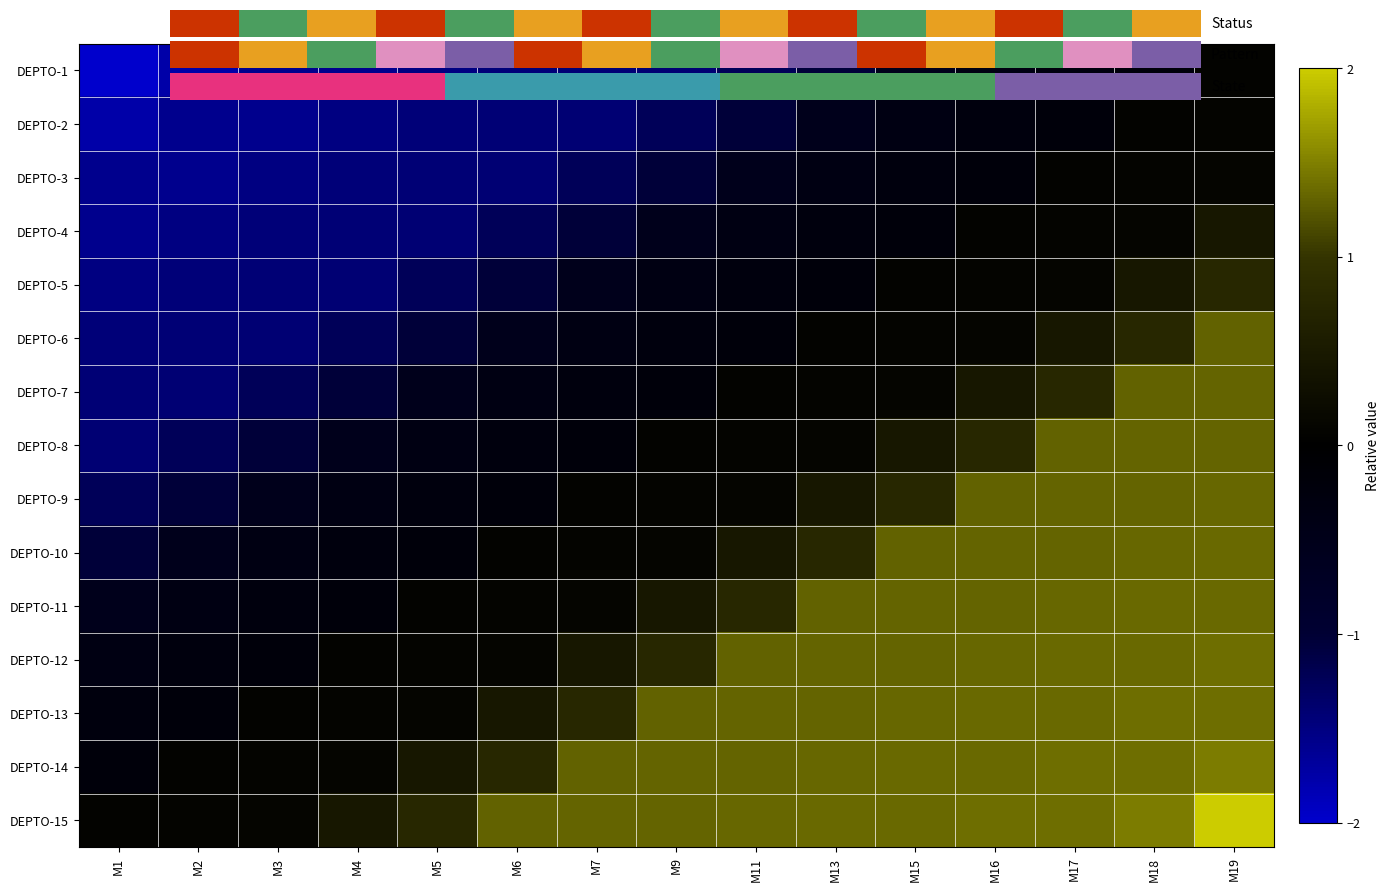

True or false: DEPTO-2 has a value of -0.3 at M16.

True